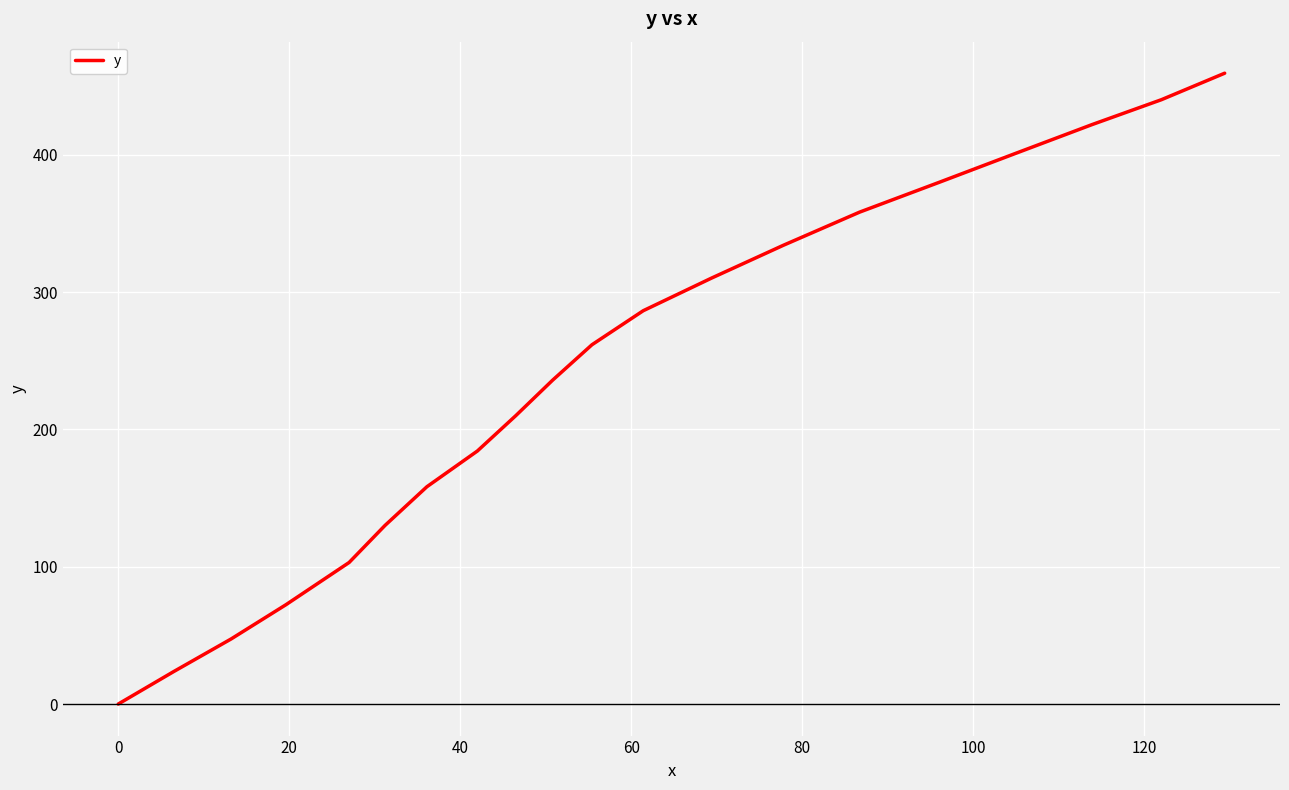

What is the greatest value displayed?

459.5